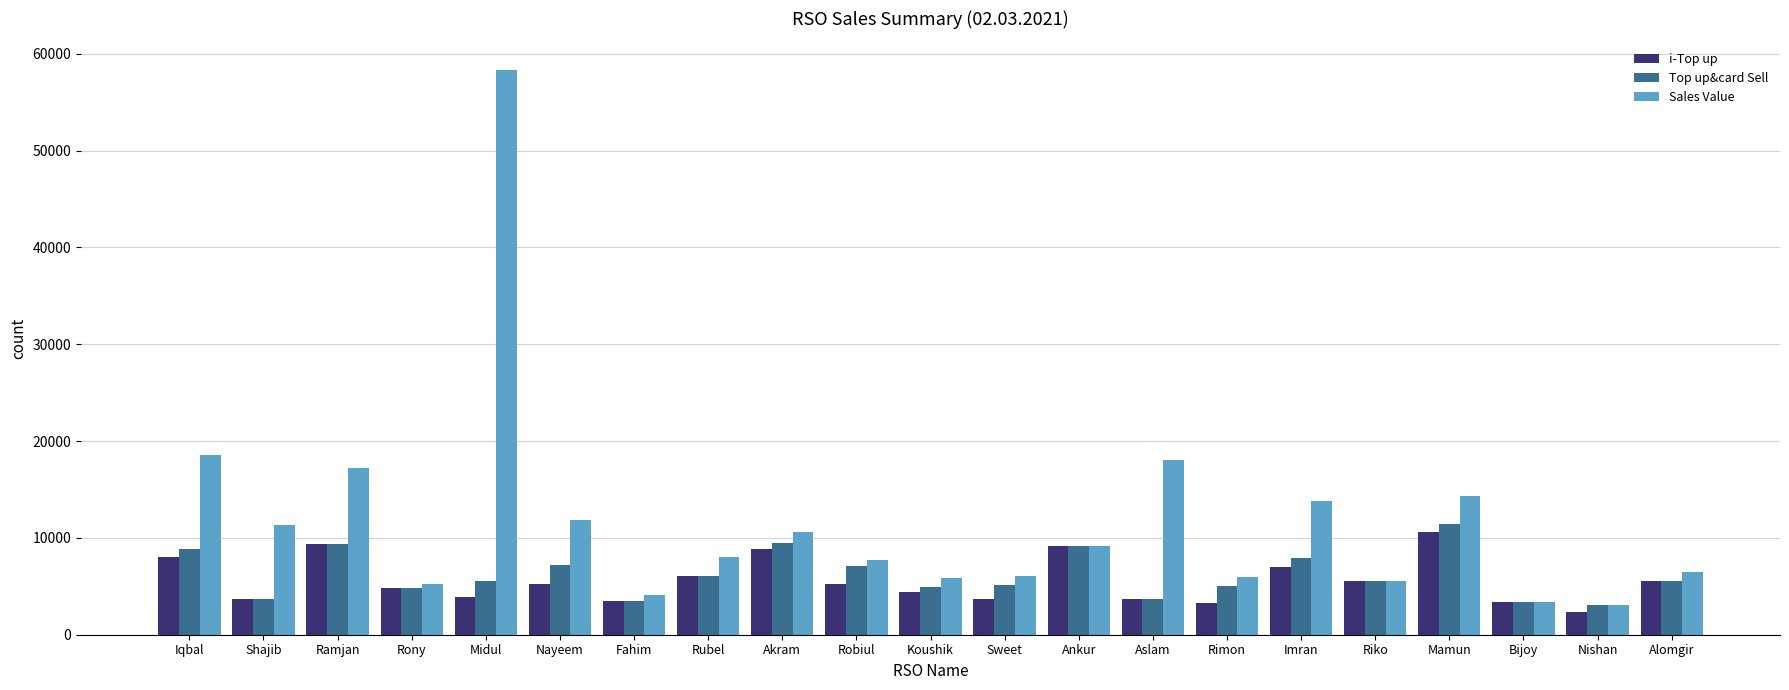

How many distinct data groups are displayed?

3